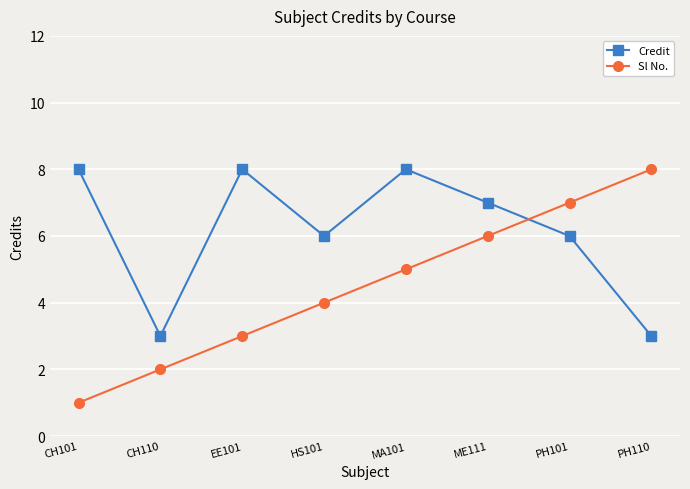

At which category does Credit reach its first local peak?

EE101